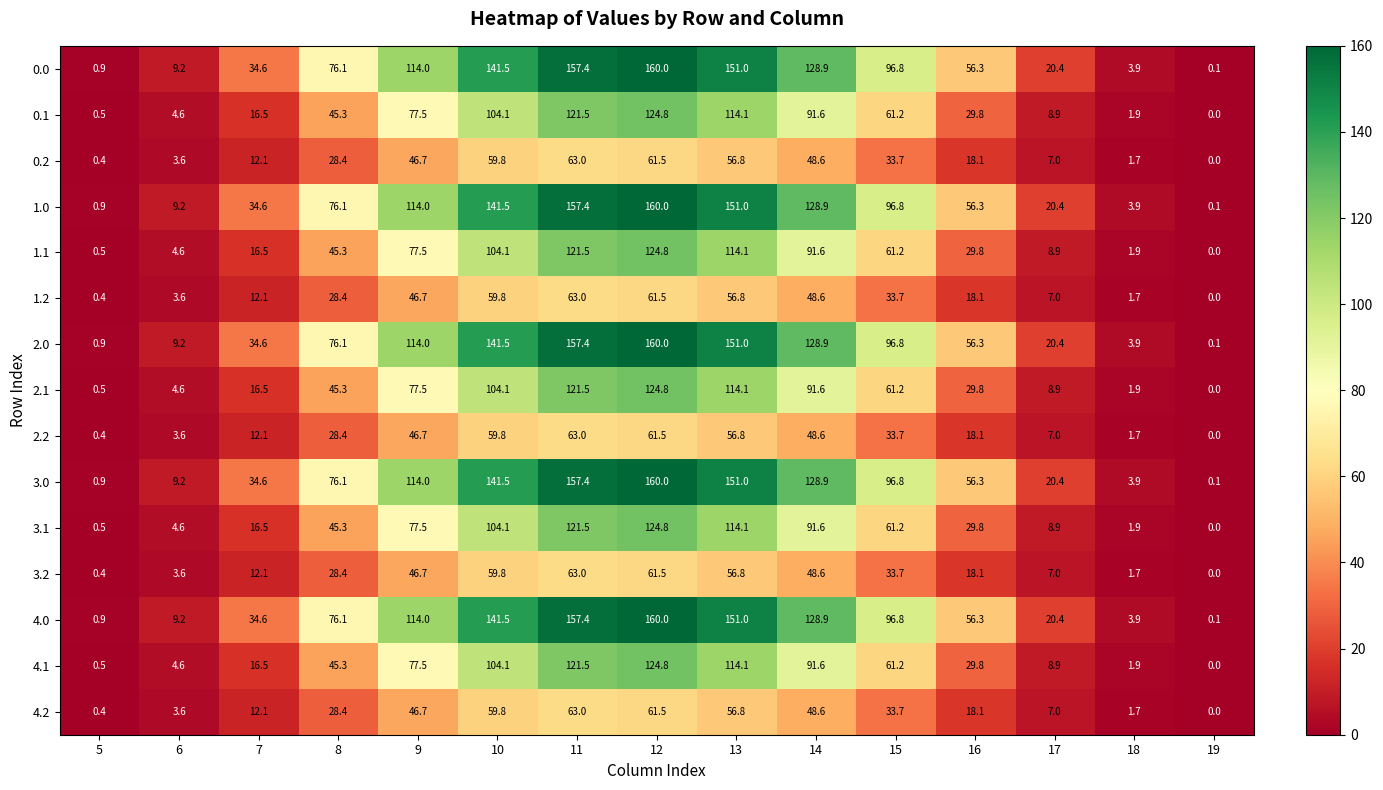

What is the highest value of the 2.0 series?

160.0